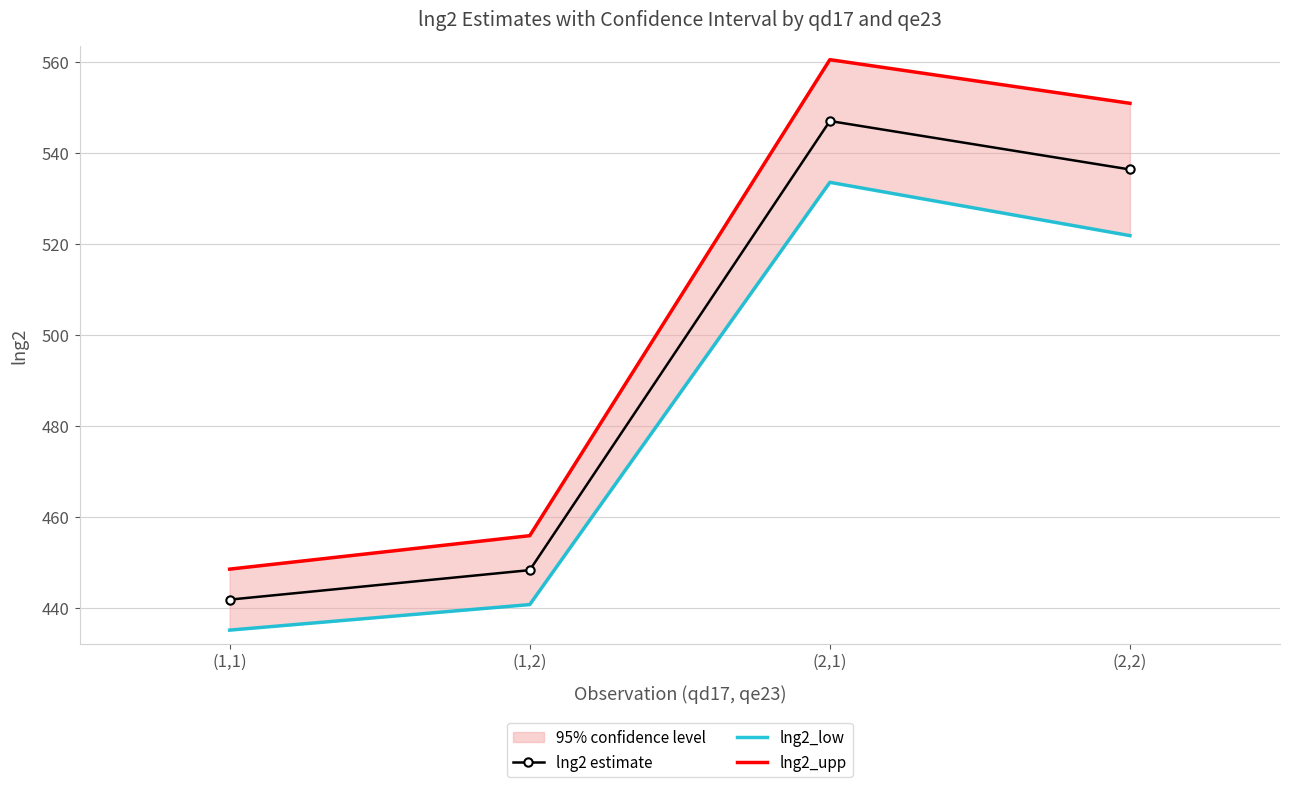

List the labels in order of lng2_upp value, smallest first.

(1,1), (1,2), (2,2), (2,1)